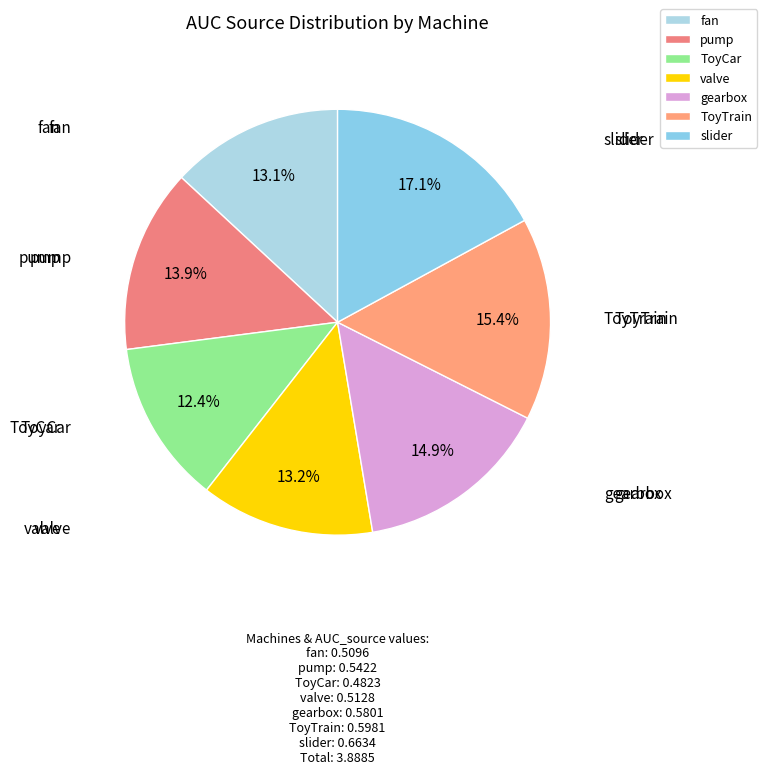

Between ToyTrain and valve, which is larger?

ToyTrain